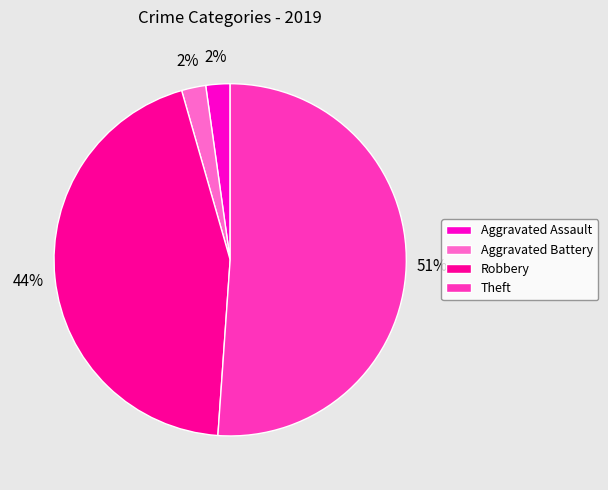

The Theft slice represents 56% of the pie. True or false?

False